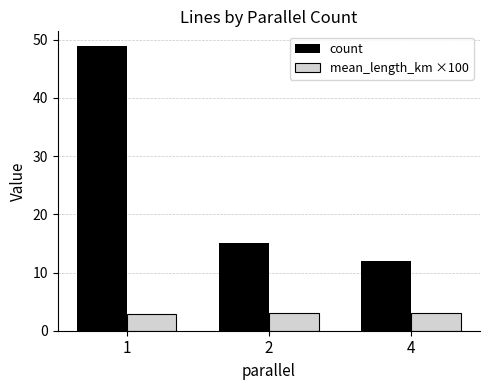

At 2, list the series in order from smallest to largest.

mean_length_km ×100, count